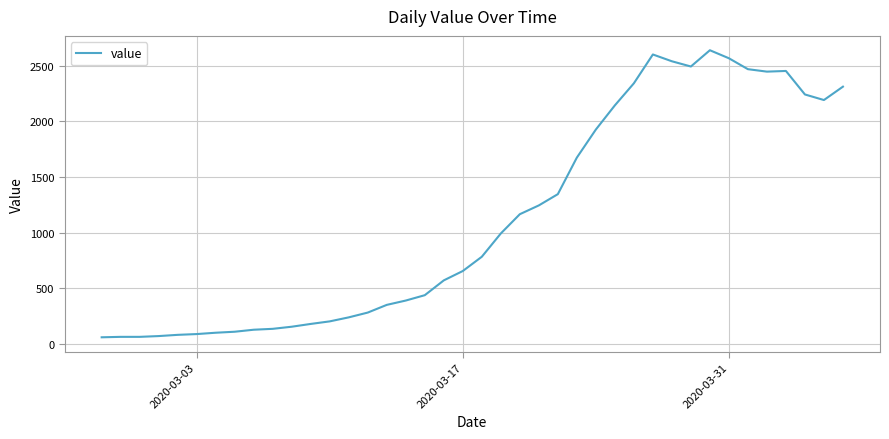

What is the difference between the maximum and minimum values?

2577